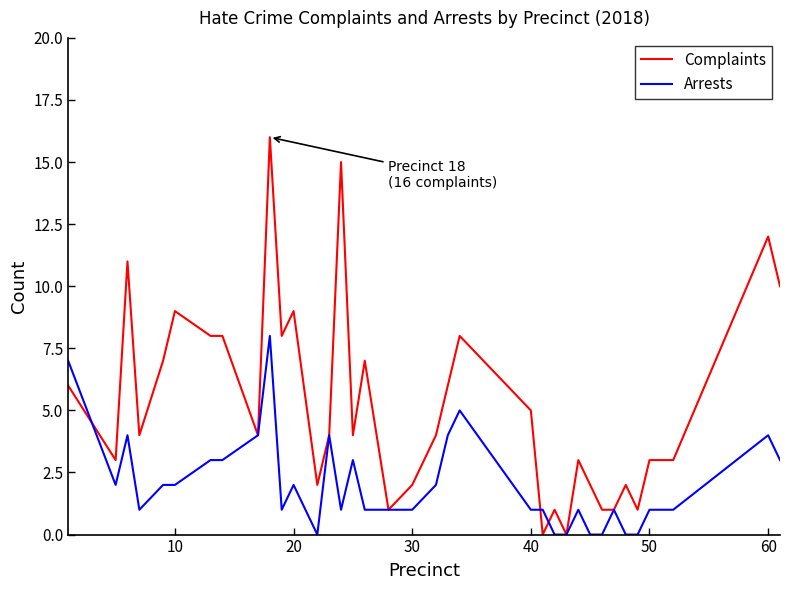

Reading left to right, transcribe all the data shown in this chart.

Complaints: 6	3	11	4	7	9	8	8	4	16	8	9	2	4	15	4	7	1	2	4	6	8	5	0	1	0	3	2	1	1	2	1	3	3	12	10
Arrests: 7	2	4	1	2	2	3	3	4	8	1	2	0	4	1	3	1	1	1	2	4	5	1	1	0	0	1	0	0	1	0	0	1	1	4	3